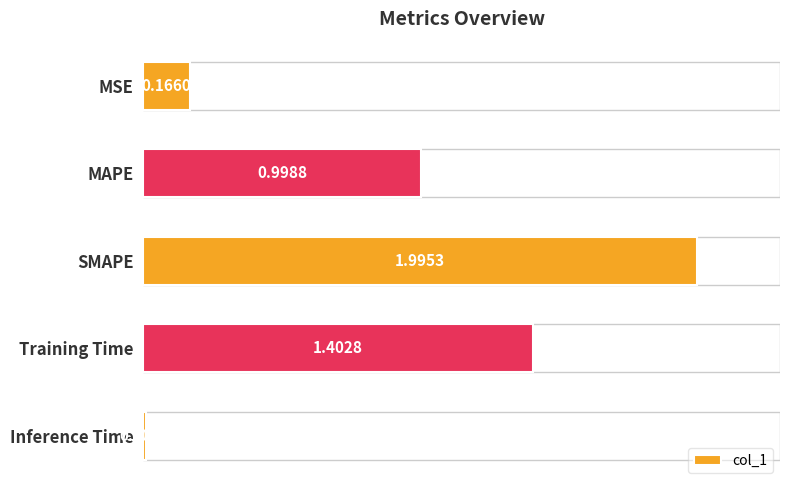

How many bars are there in total?

5